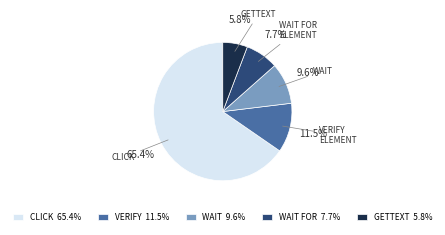

Which category accounts for the majority?

CLICK 65.4%